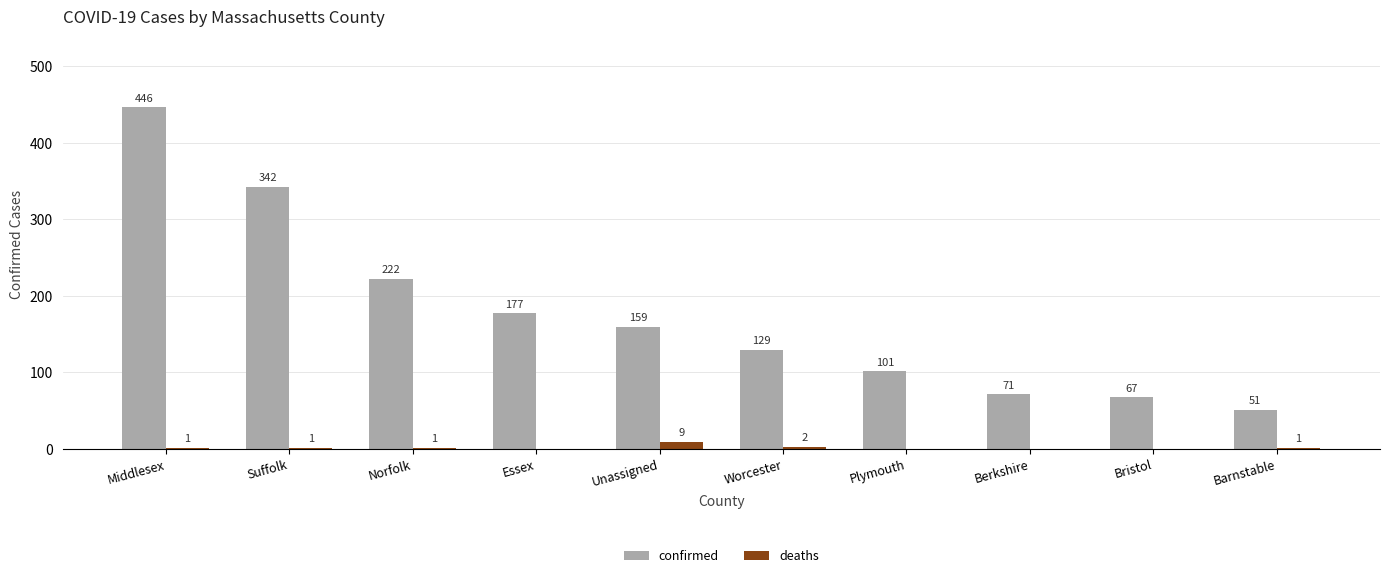

What is the sum of the confirmed values at Plymouth and Barnstable?

152